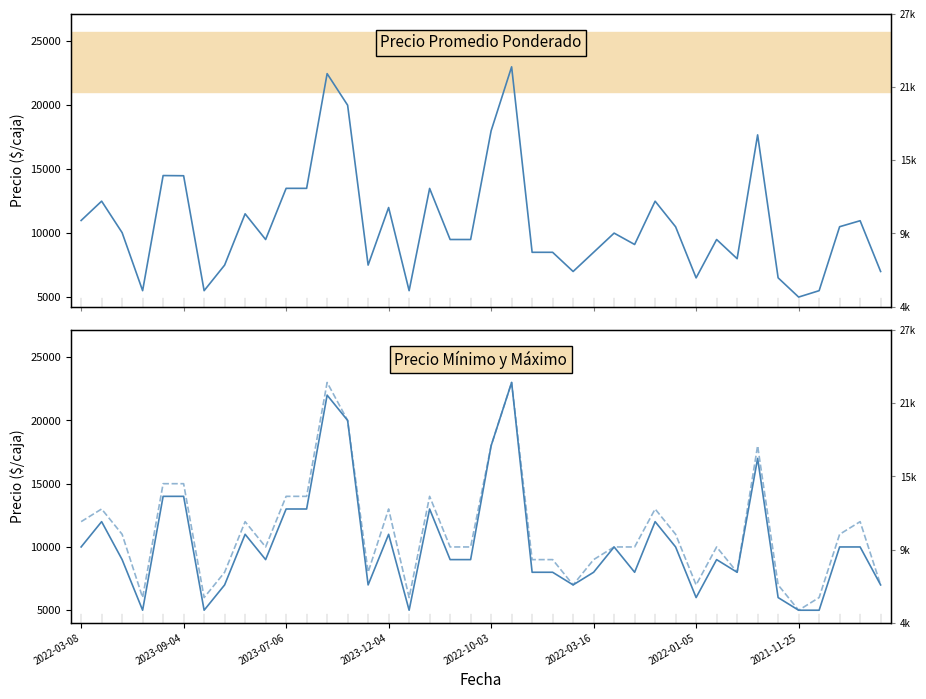

What is the difference between the maximum and minimum values in the Precio maximo series?

18000